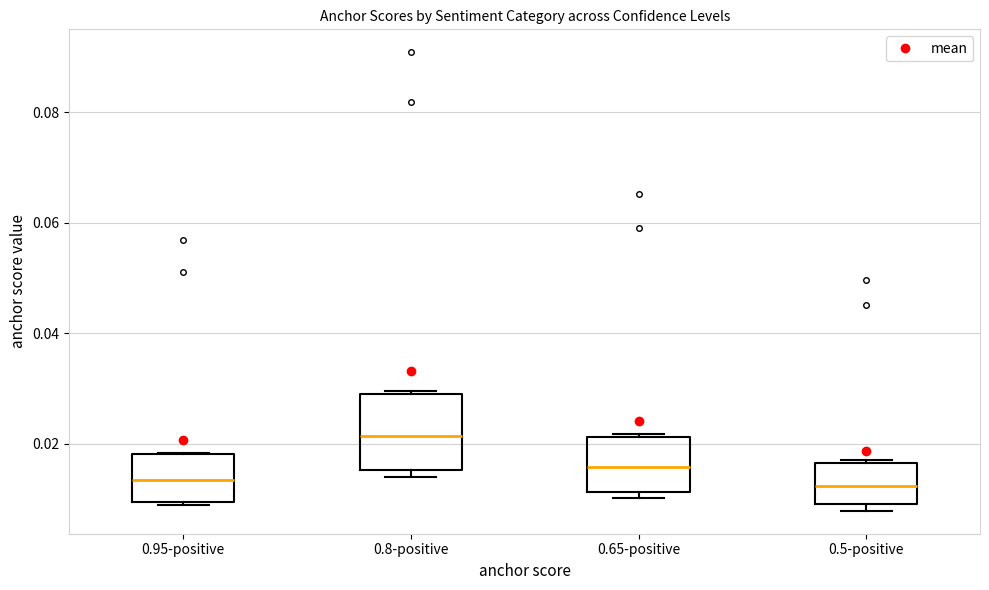

Reading left to right, read every box against the y-axis: the position of its median line, the range the box covers, and the ends of its whiskers. The values are not printed on the chart, so give them approximately, as read against the axis.

0.95-positive: median 0.014, box 0.010 to 0.018, whiskers 0.008 to 0.018
0.8-positive: median 0.022, box 0.016 to 0.030, whiskers 0.014 to 0.030
0.65-positive: median 0.016, box 0.012 to 0.022, whiskers 0.010 to 0.022
0.5-positive: median 0.012, box 0.010 to 0.016, whiskers 0.008 to 0.016